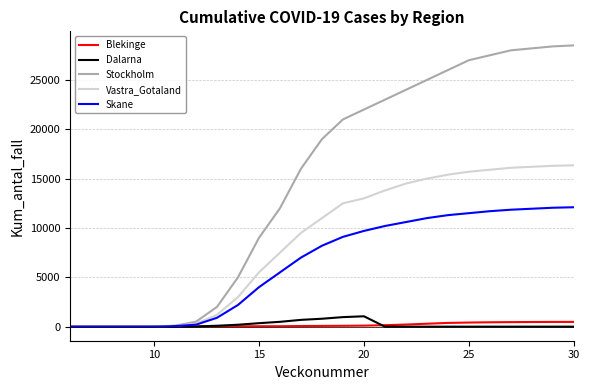

What is the difference between the maximum and minimum values in the Dalarna series?

1052